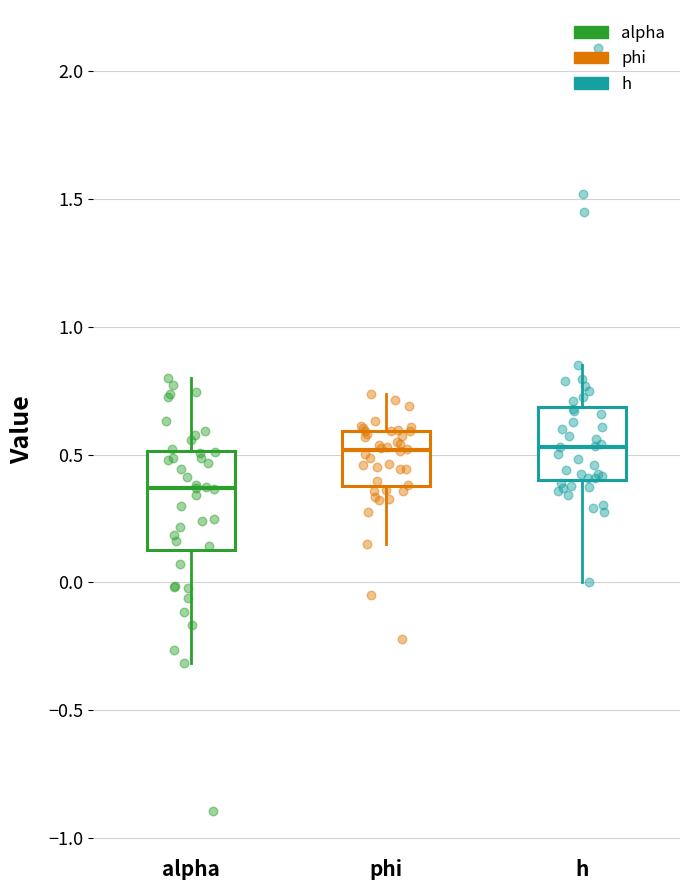

Where is the upper edge of the box for alpha on the y-axis? The values are not printed on the chart, so give them approximately, as read against the axis.

0.50